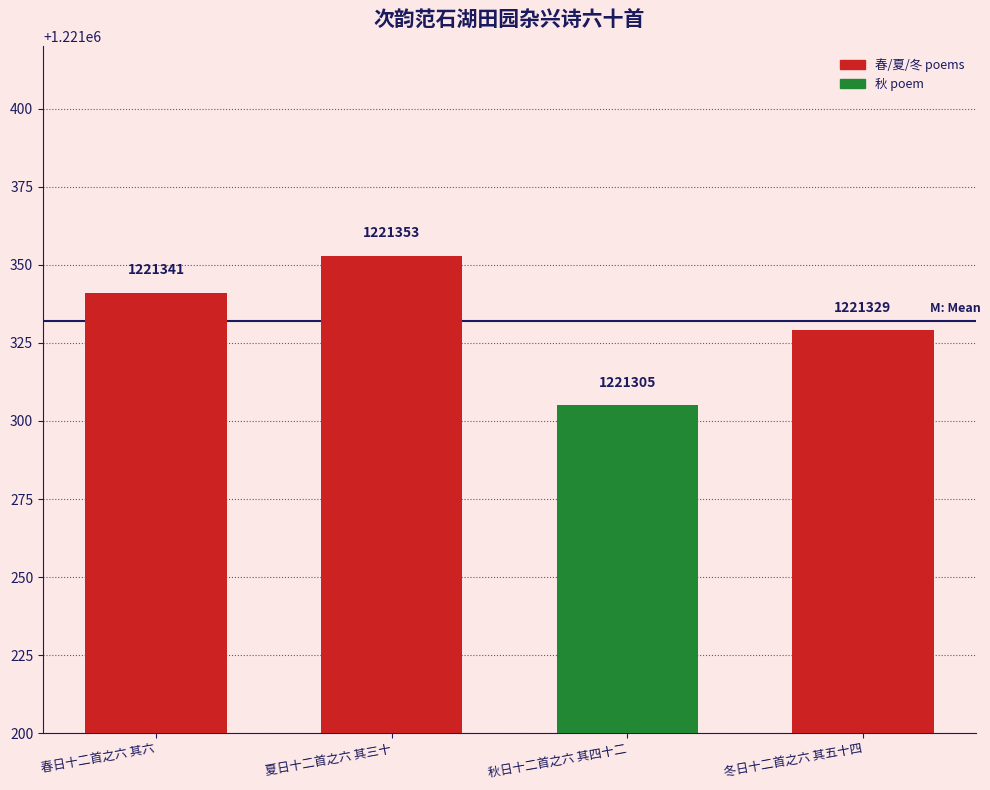

True or false: the data shows 1794525 at 秋日十二首之六 其四十二.

False